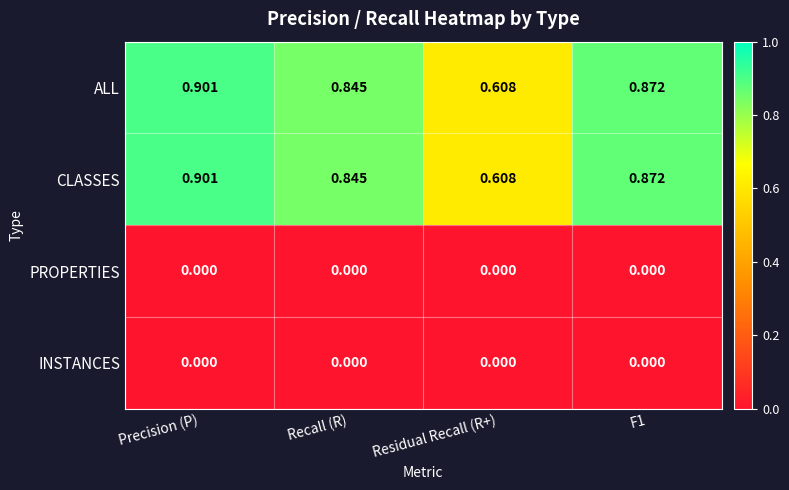

At which category is the sum across all series the highest?

Precision (P)